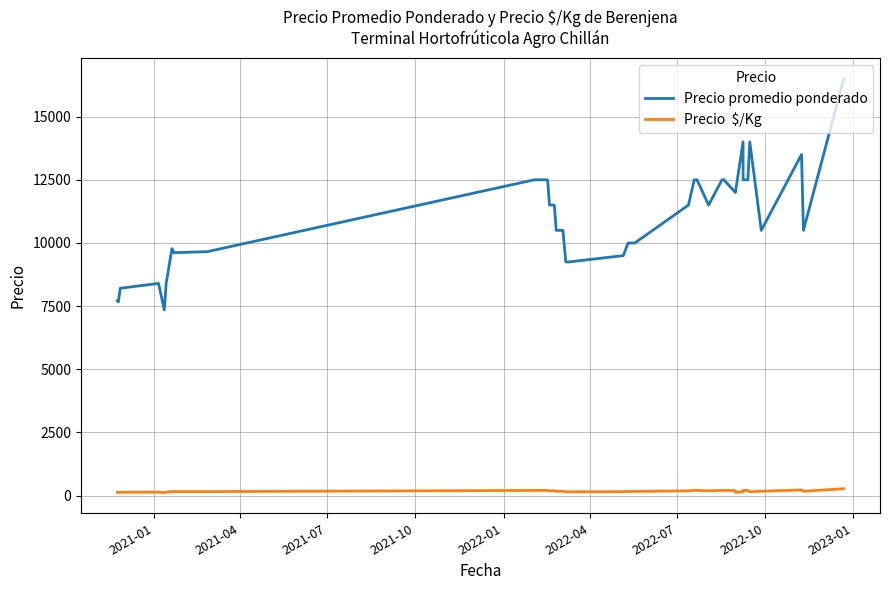

Is this an area chart (filled region under the line)?

No